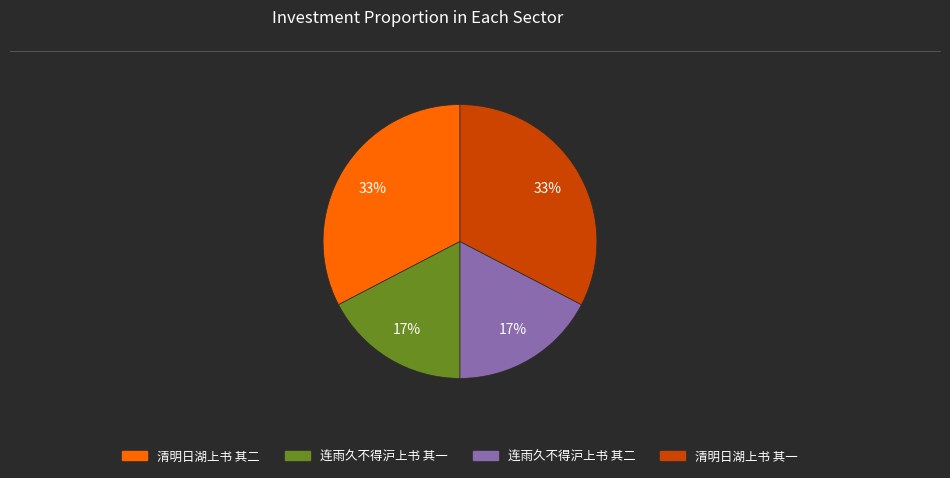

Does any single category account for the majority?

No